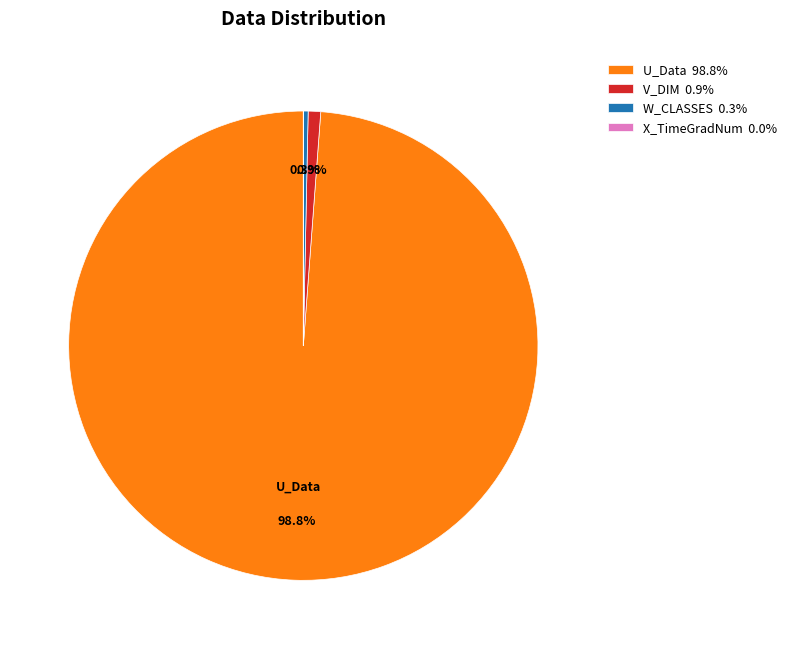

Which slice is the largest?

U_Data